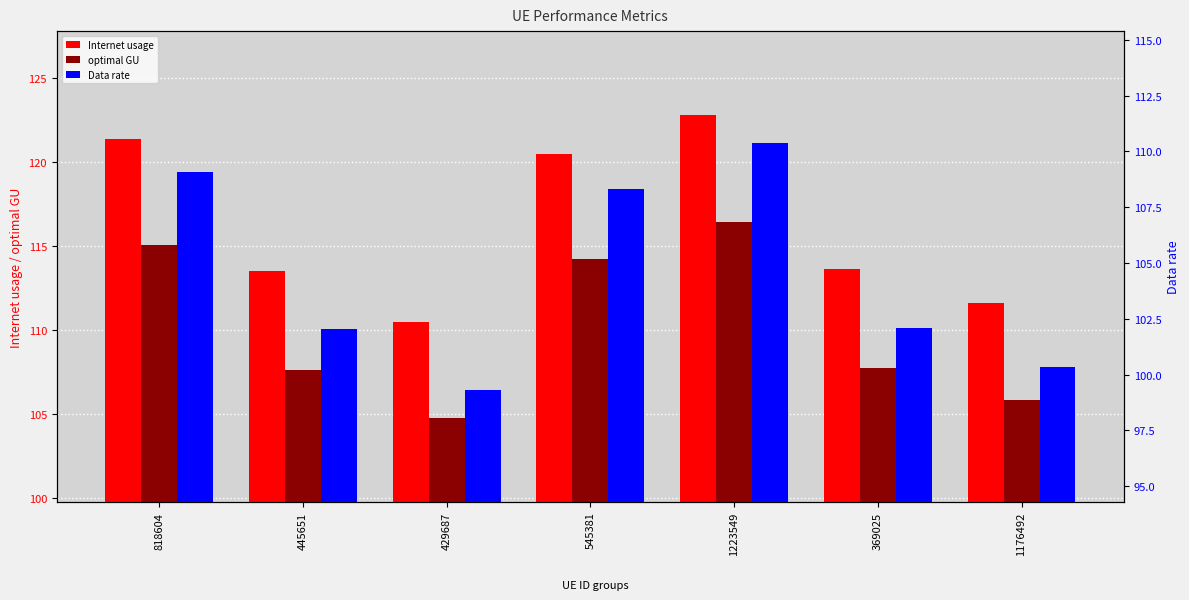

What are all the series names shown in the legend?

Internet usage, optimal GU, Data rate